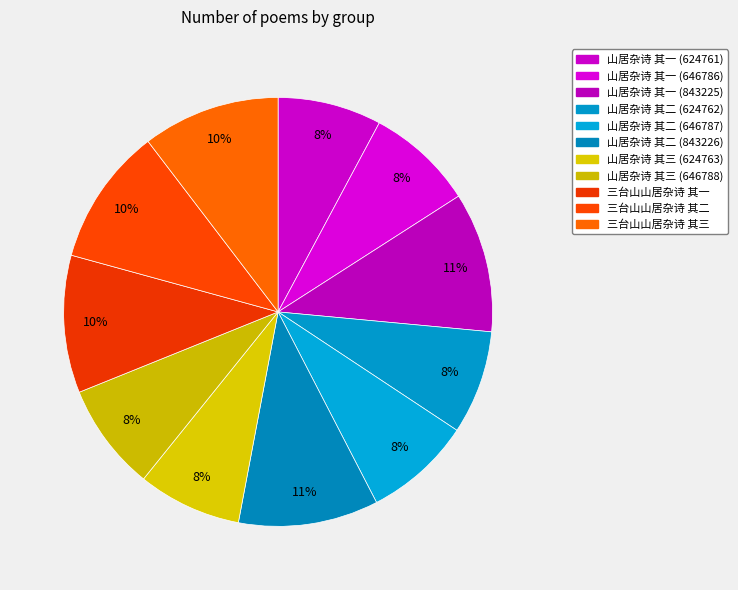

The 山居杂诗 其一 (843225) slice represents 11% of the pie. True or false?

True